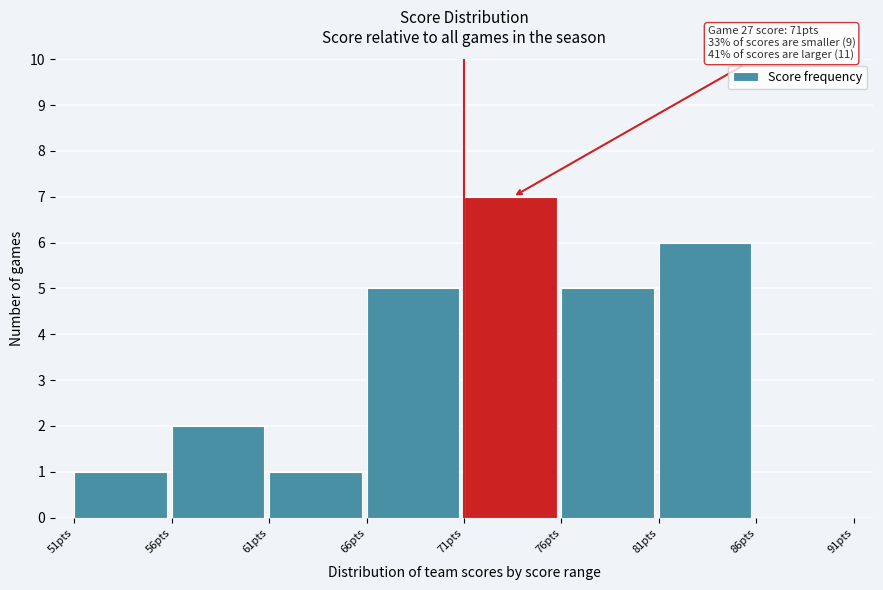

Which range on the x-axis has the tallest bar?

71 to 76